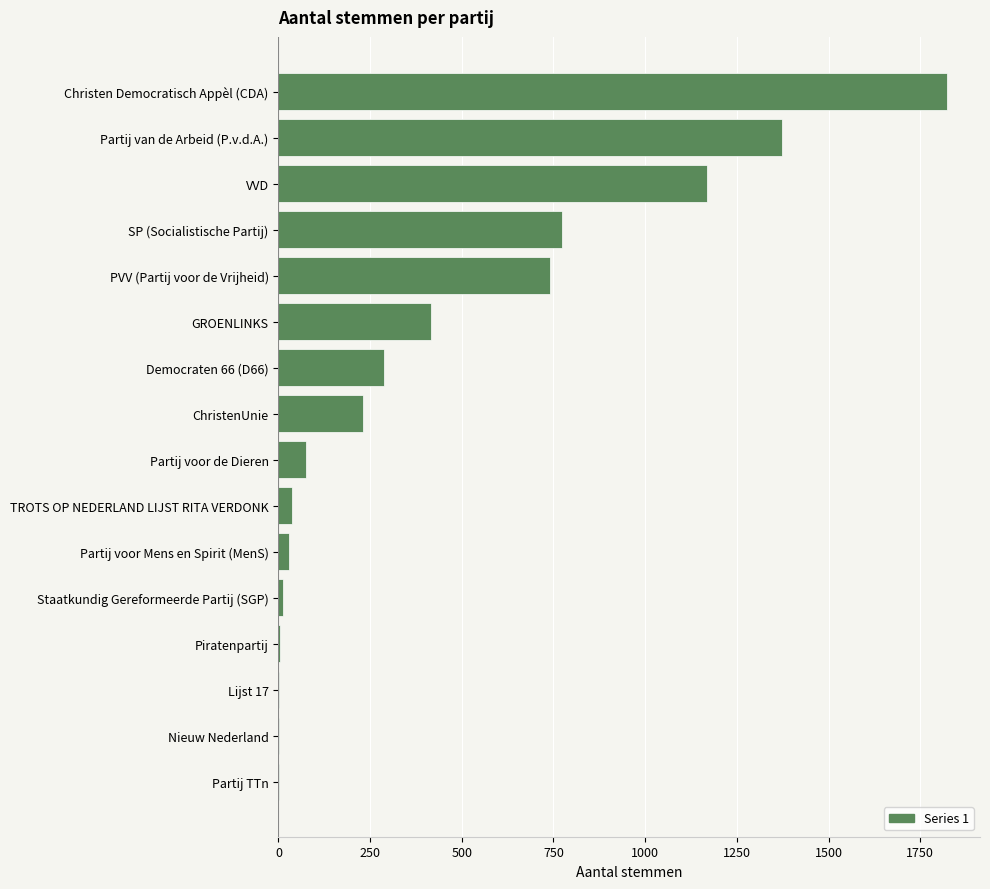

The value at Christen Democratisch Appèl (CDA) is 2890. True or false?

False